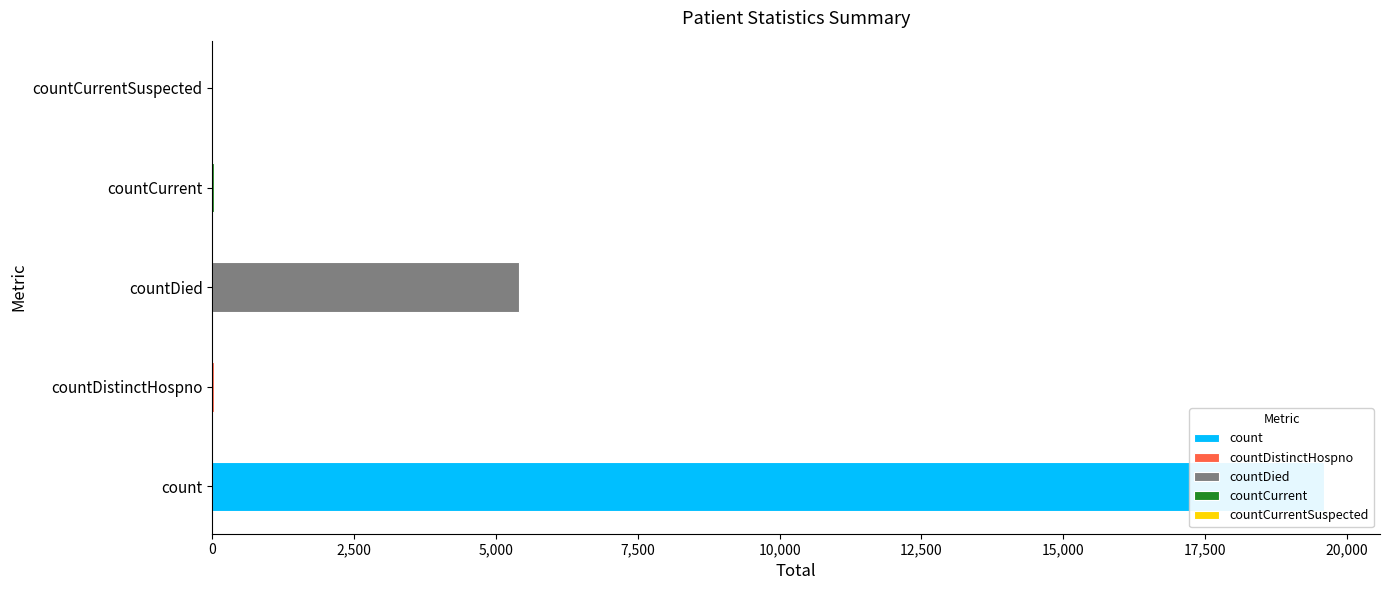

Where does the data first go above 31?

count